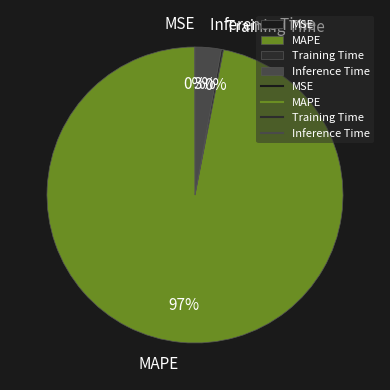

The Inference Time slice represents 3% of the pie. True or false?

True